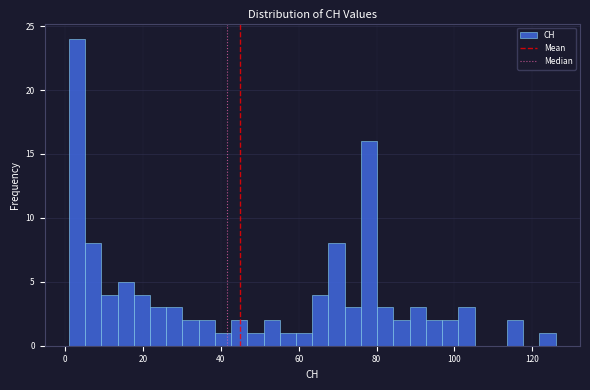

Around what value on the x-axis is the tallest bar? Give the approximate position of its centre, as read against the axis.

4